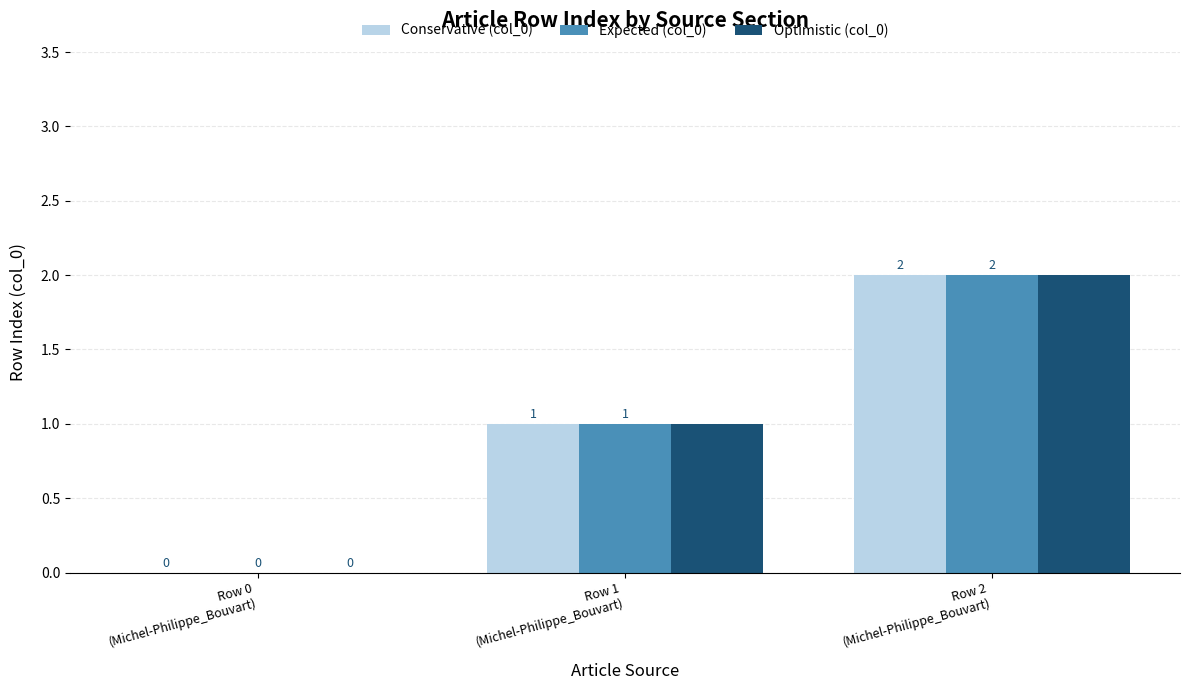

True or false: Conservative (col_0) has a value of 3 at Row 2
(Michel-Philippe_Bouvart).

False